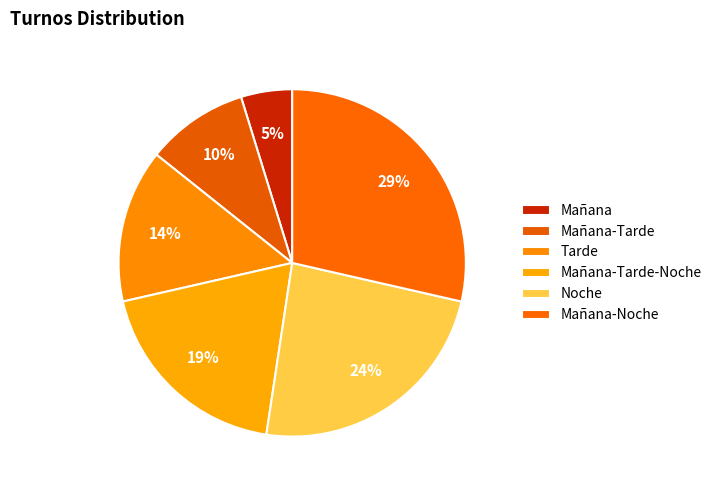

Rank the categories by value from lowest to highest.

Mañana, Mañana-Tarde, Tarde, Mañana-Tarde-Noche, Noche, Mañana-Noche